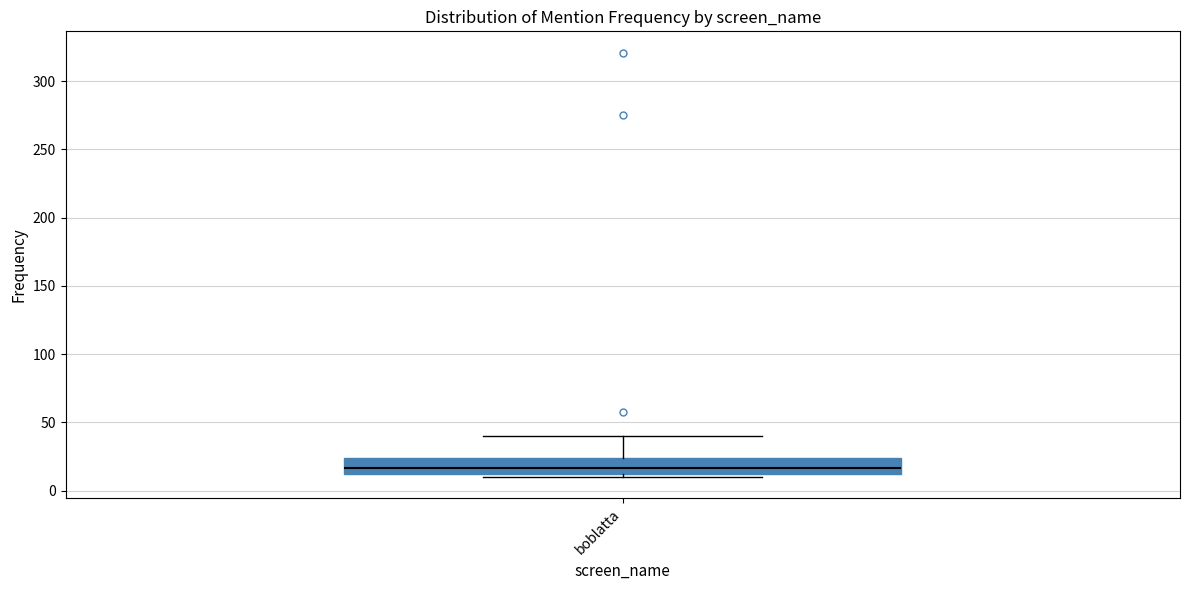

Where is the upper edge of the box for boblatta on the y-axis? The values are not printed on the chart, so give them approximately, as read against the axis.

25